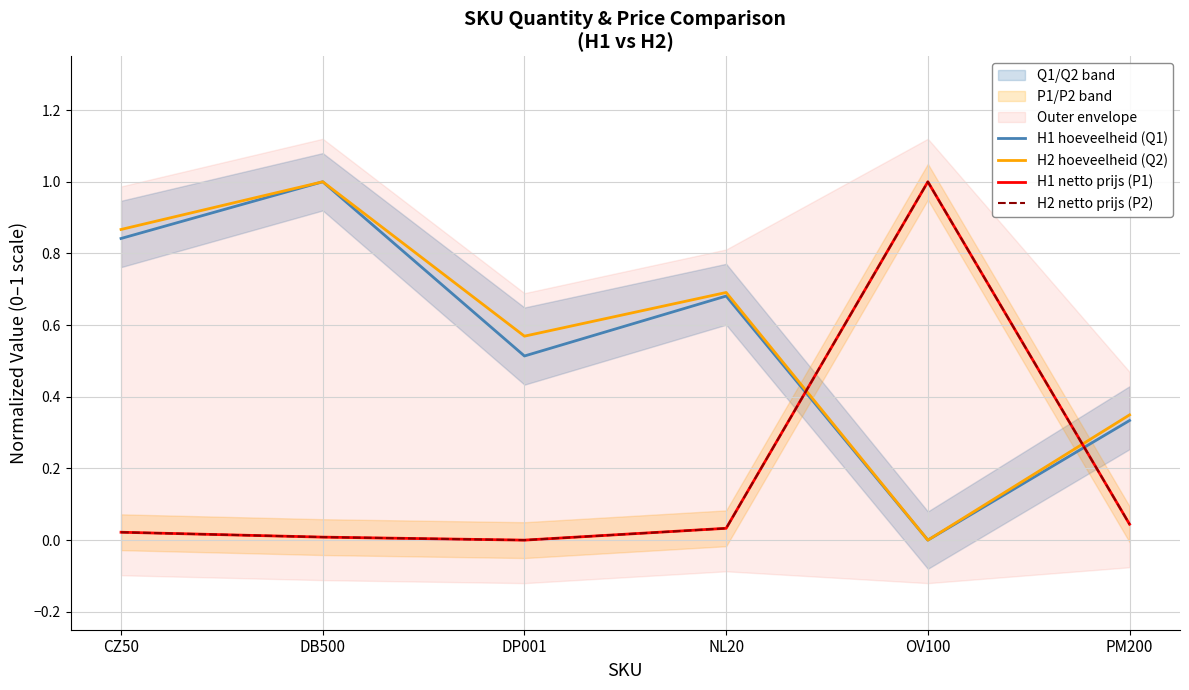

How many interior local peaks does the H2 netto prijs (P2) series have?

1